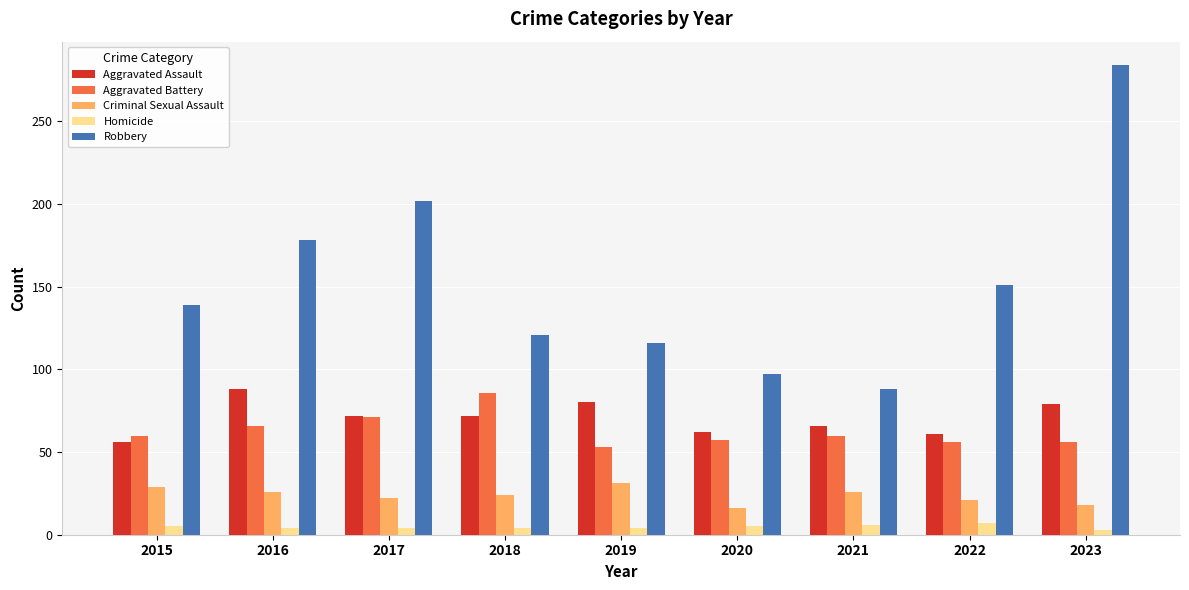

The value of Aggravated Battery at 2018 is 19. True or false?

False